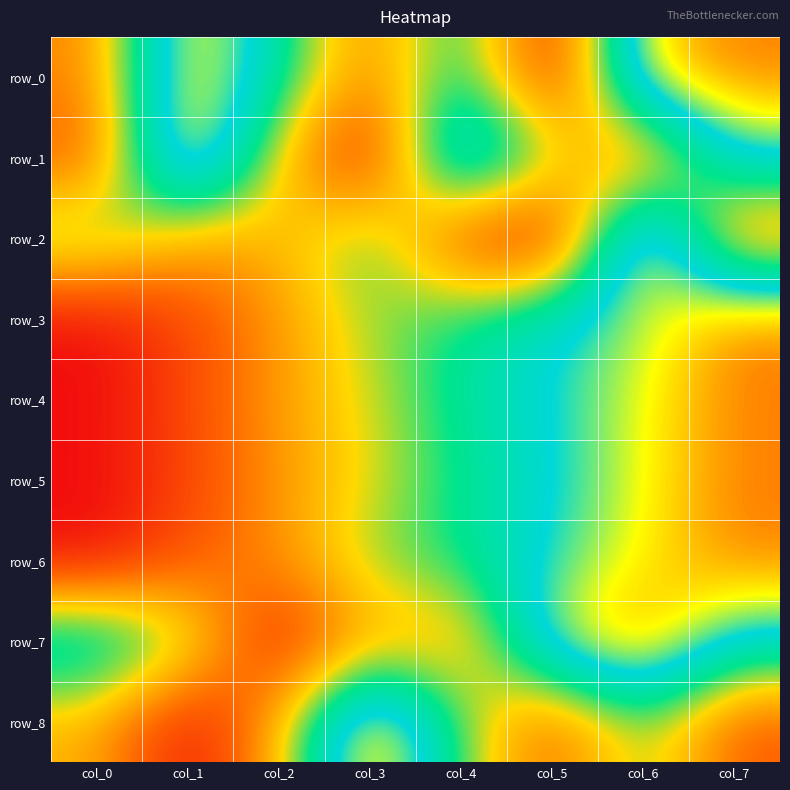

Which series has the widest spread of values?

row_0